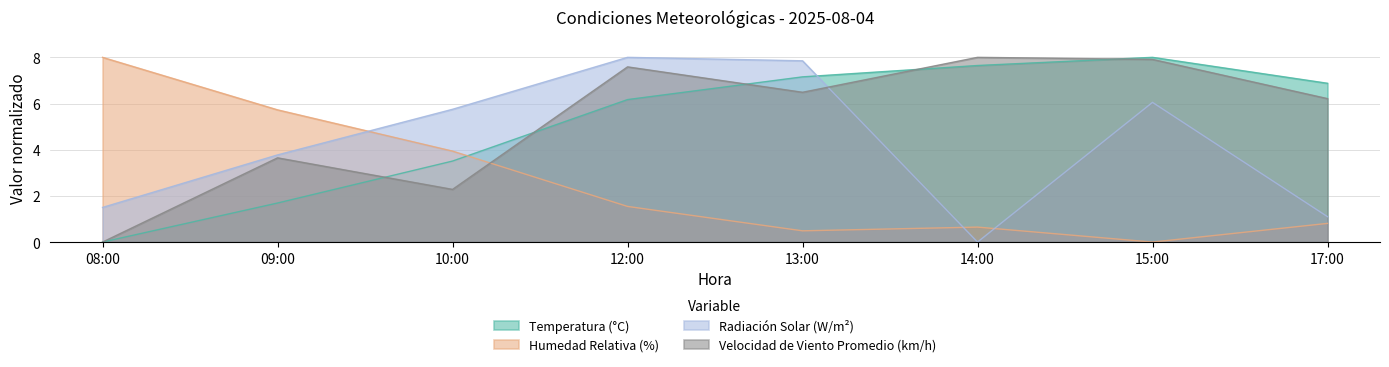

Reading right to left, extract all data points from this chart.

Temperatura (°C): 17:00=6.9	15:00=8.0	14:00=7.6	13:00=7.2	12:00=6.2	10:00=3.5	09:00=1.7	08:00=0.0
Humedad Relativa (%): 17:00=0.8	15:00=0.0	14:00=0.6	13:00=0.5	12:00=1.5	10:00=3.9	09:00=5.7	08:00=8.0
Radiación Solar (W/m²): 17:00=1.1	15:00=6.1	14:00=0.0	13:00=7.9	12:00=8.0	10:00=5.8	09:00=3.8	08:00=1.5
Velocidad de Viento Promedio (km/h): 17:00=6.2	15:00=7.9	14:00=8.0	13:00=6.5	12:00=7.6	10:00=2.3	09:00=3.6	08:00=0.0